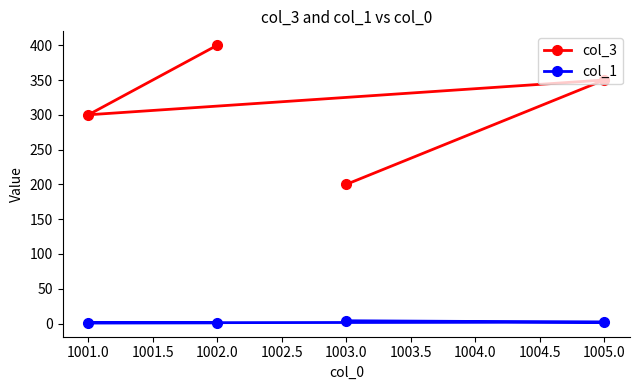

How many data points in col_3 are less than 350?

2